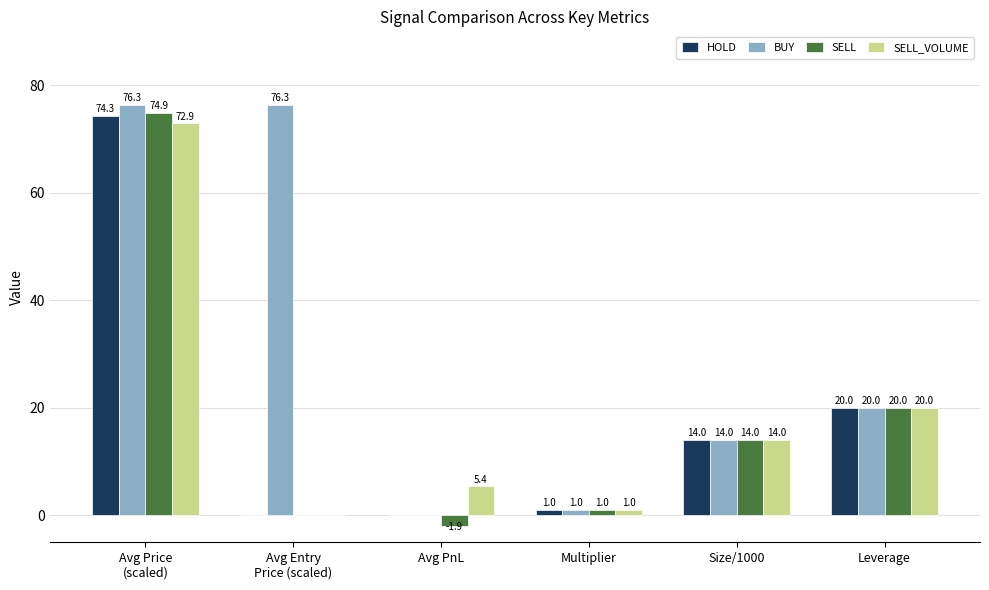

What is the maximum value shown in the chart?

76.3